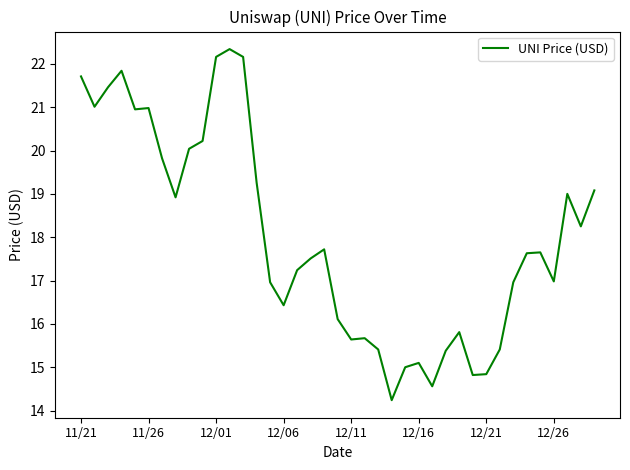

What is the maximum value shown in the chart?

22.3